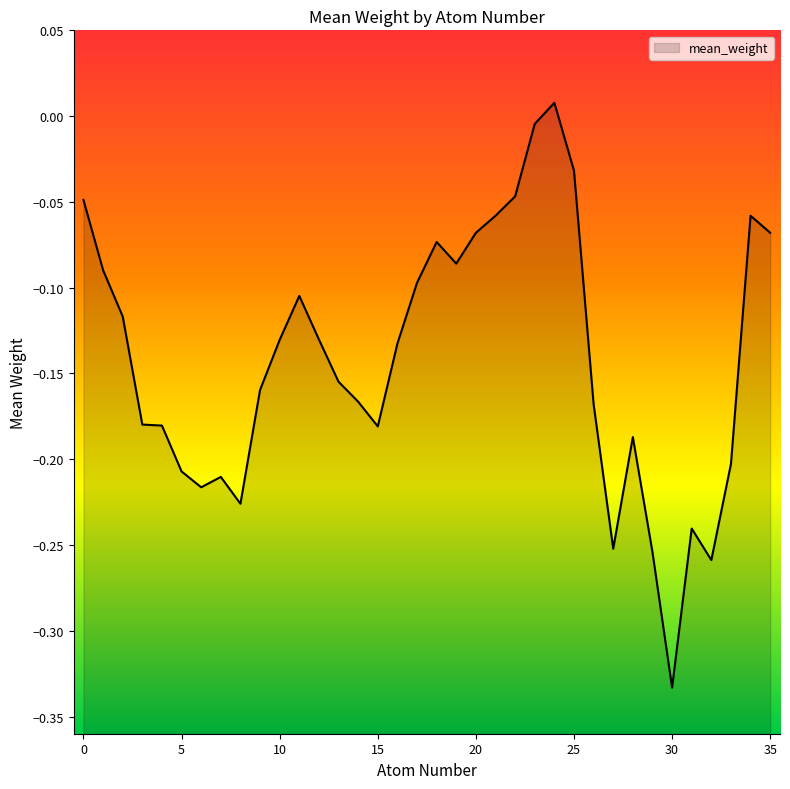

How many distinct data groups are displayed?

1